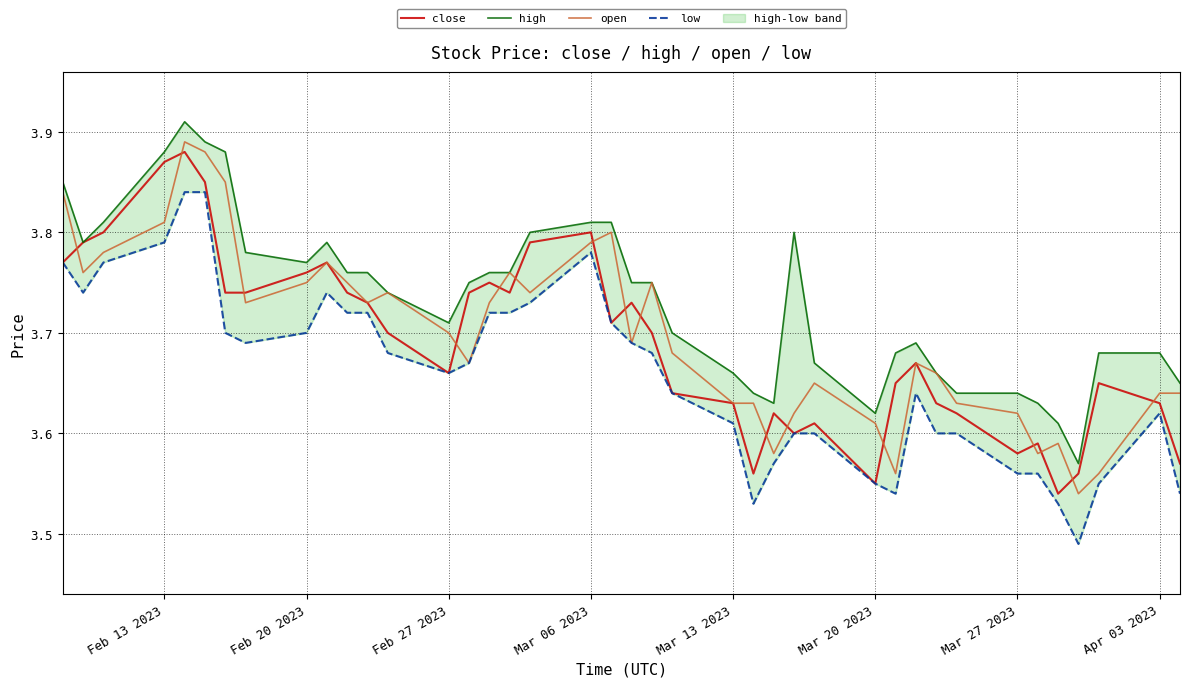

What is the difference between the maximum and minimum values in the low series?

0.3